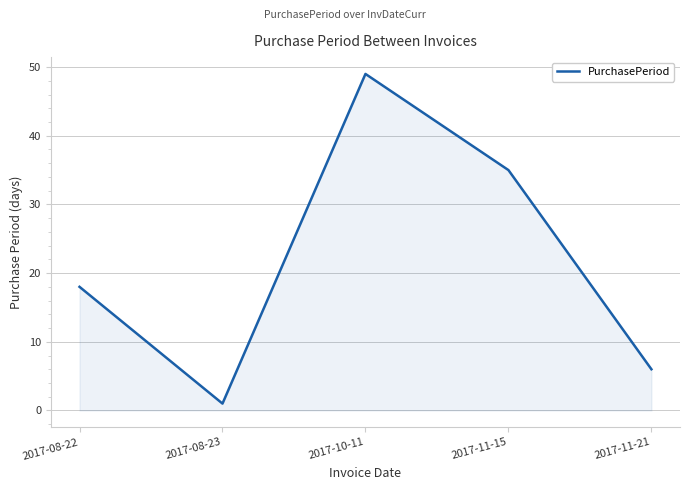

Rank the categories by value from highest to lowest.

2017-10-11, 2017-11-15, 2017-08-22, 2017-11-21, 2017-08-23